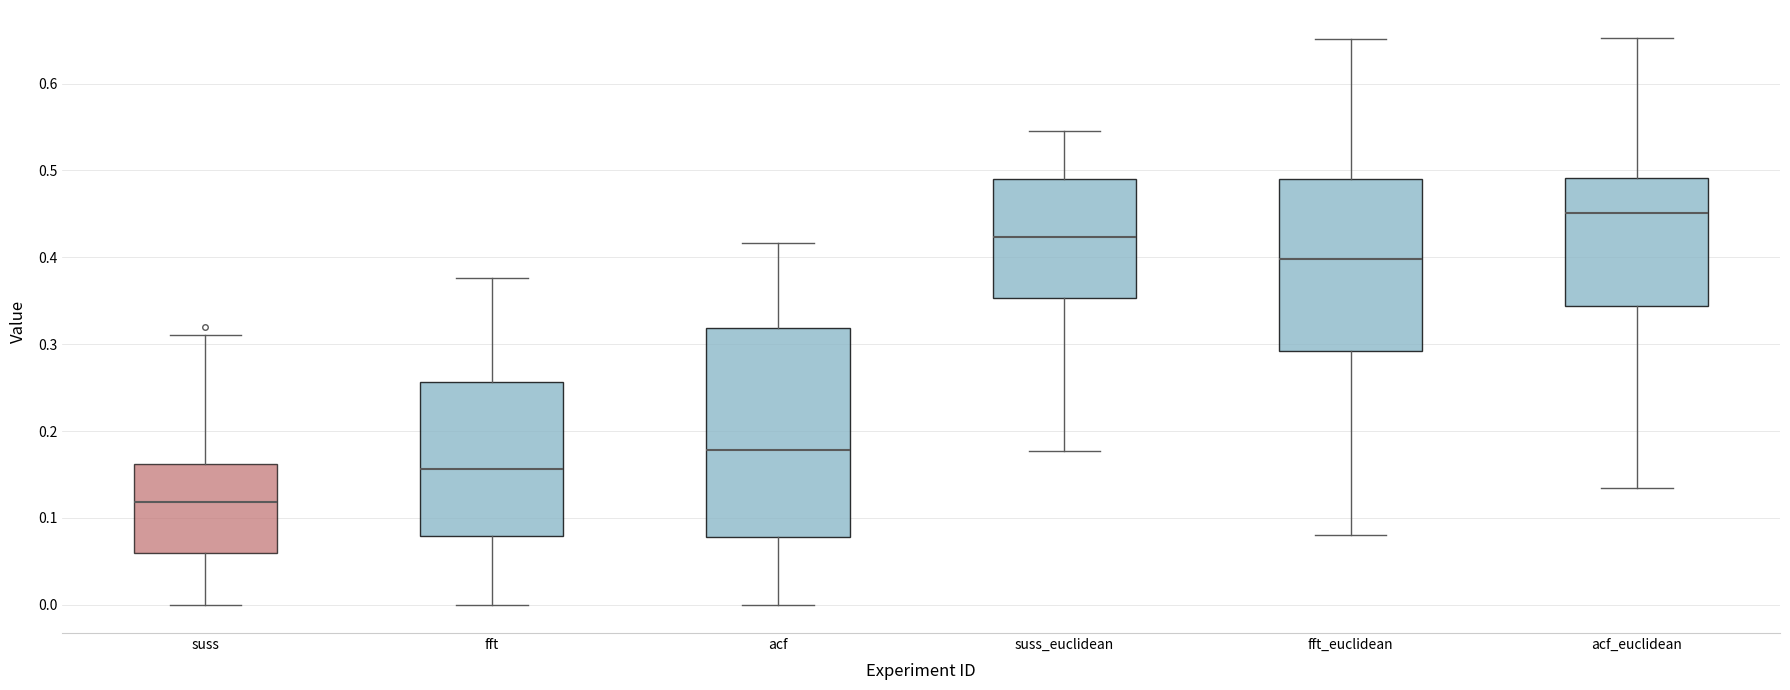

Comparing the boxes themselves (not the whiskers), which one is the tallest?

acf